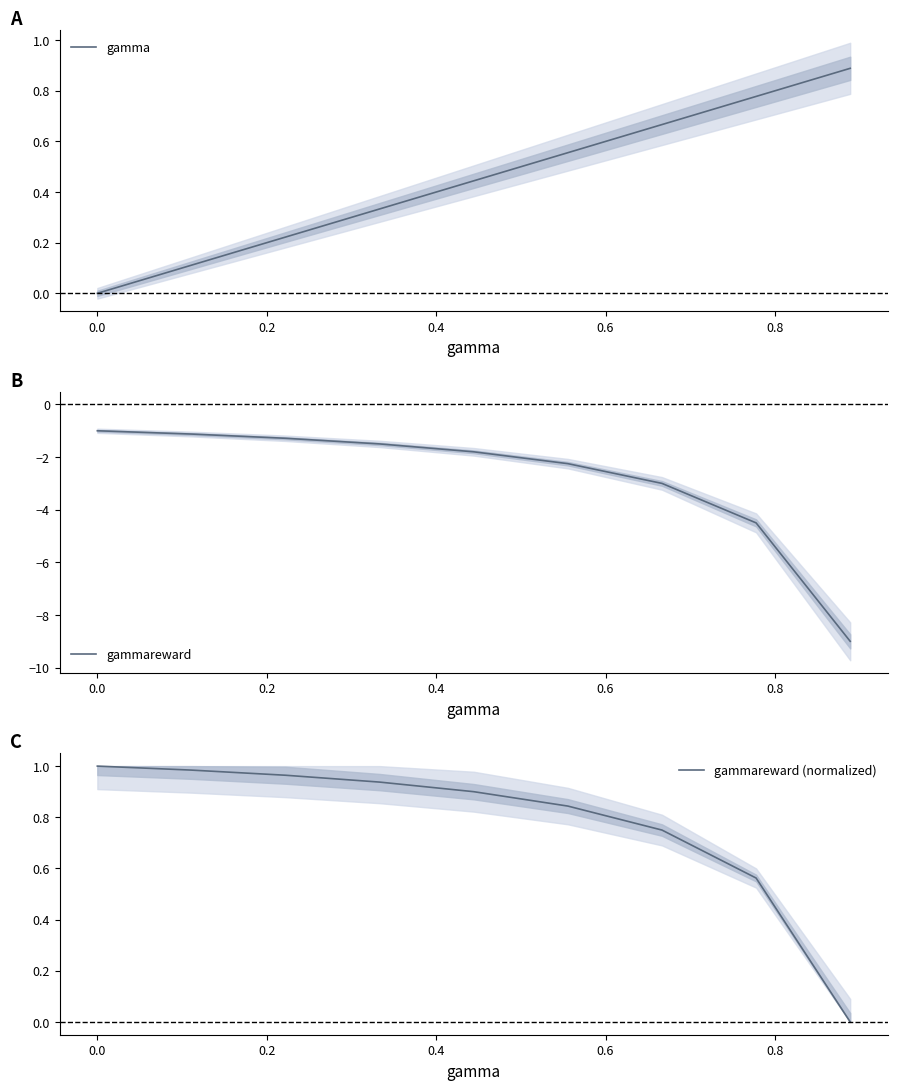

The gammareward (normalized) series shows 0.2 at 0.0. True or false?

False